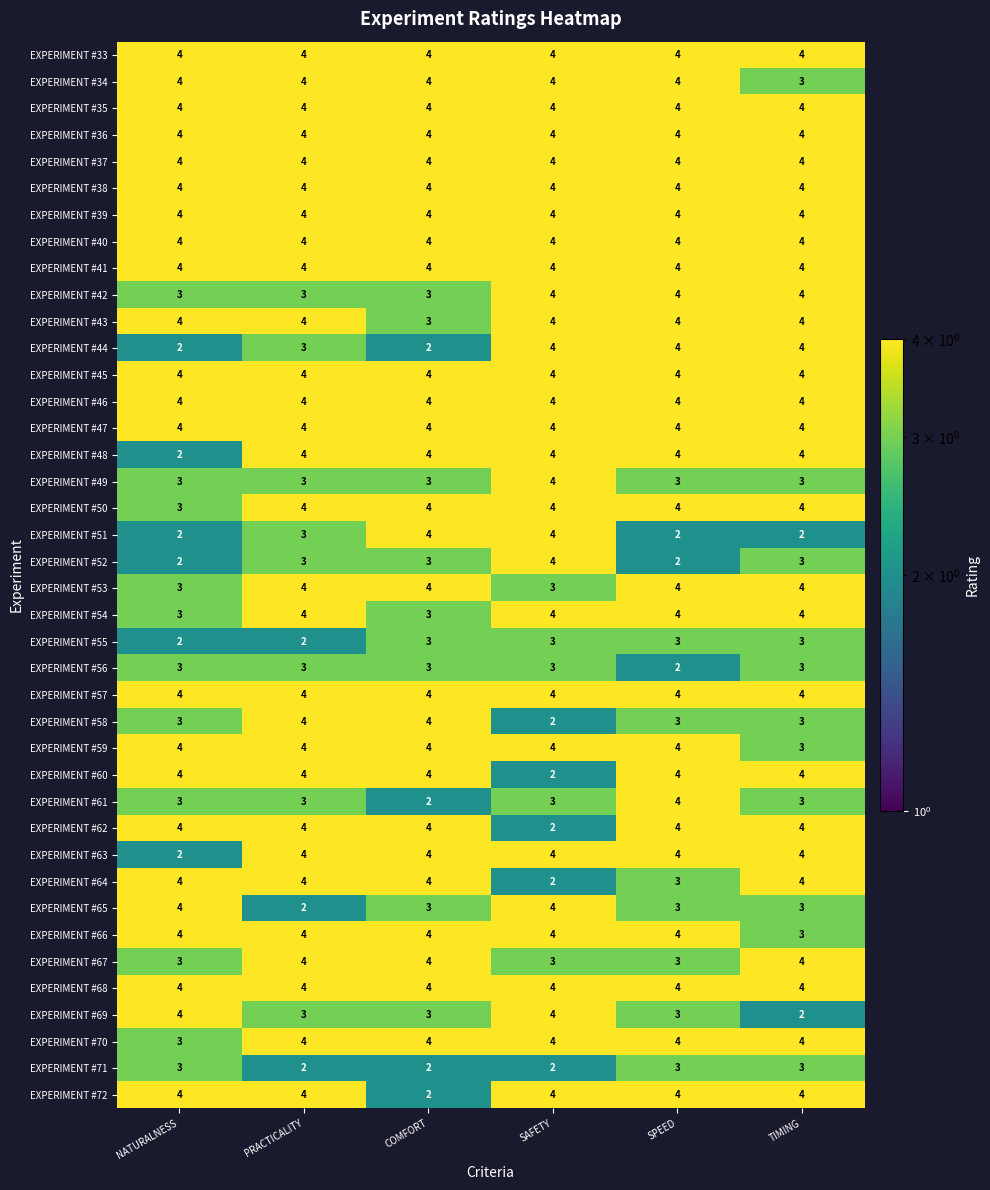

How many data points does each series have?

6